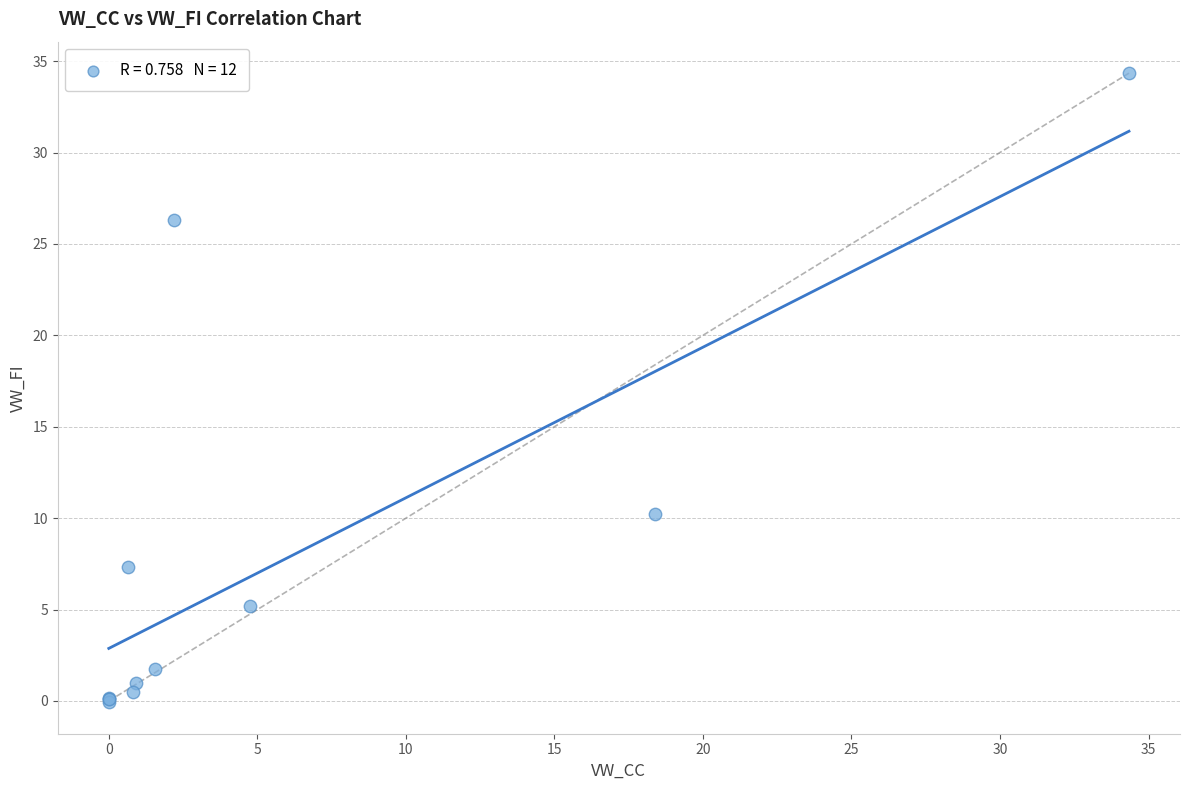

What Y value in the scatter plot is closest to 17?

10.2